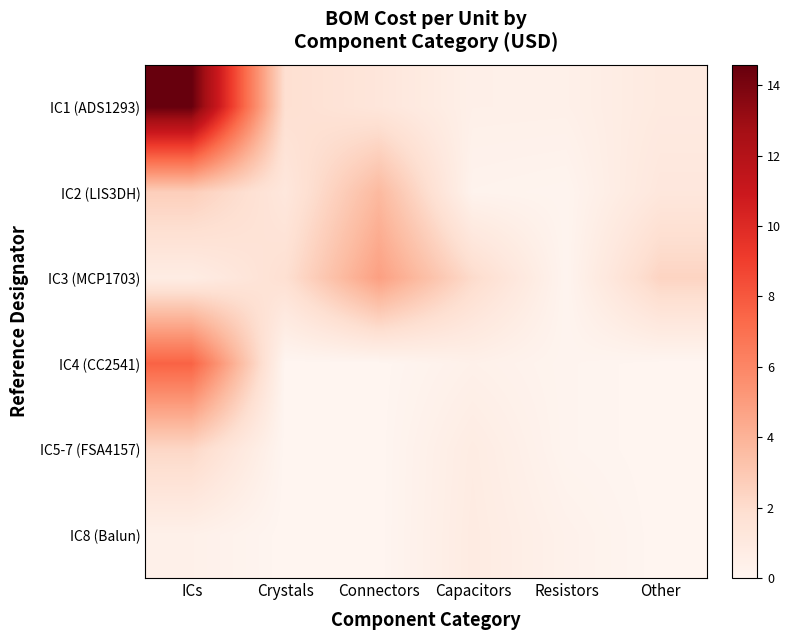

What is the difference between the highest and lowest values at ICs?

14.2